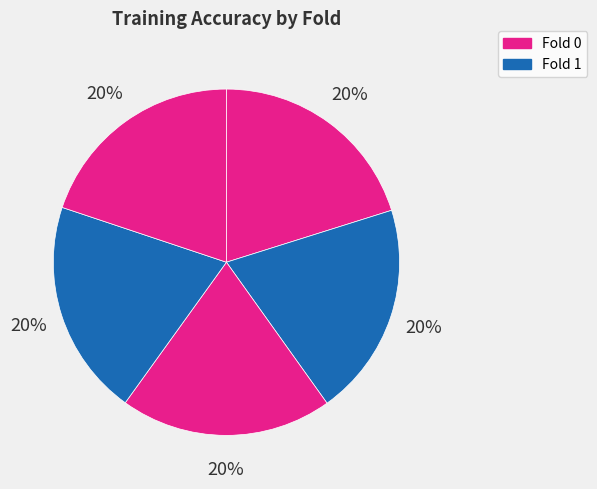

How many slices are in this pie chart?

5